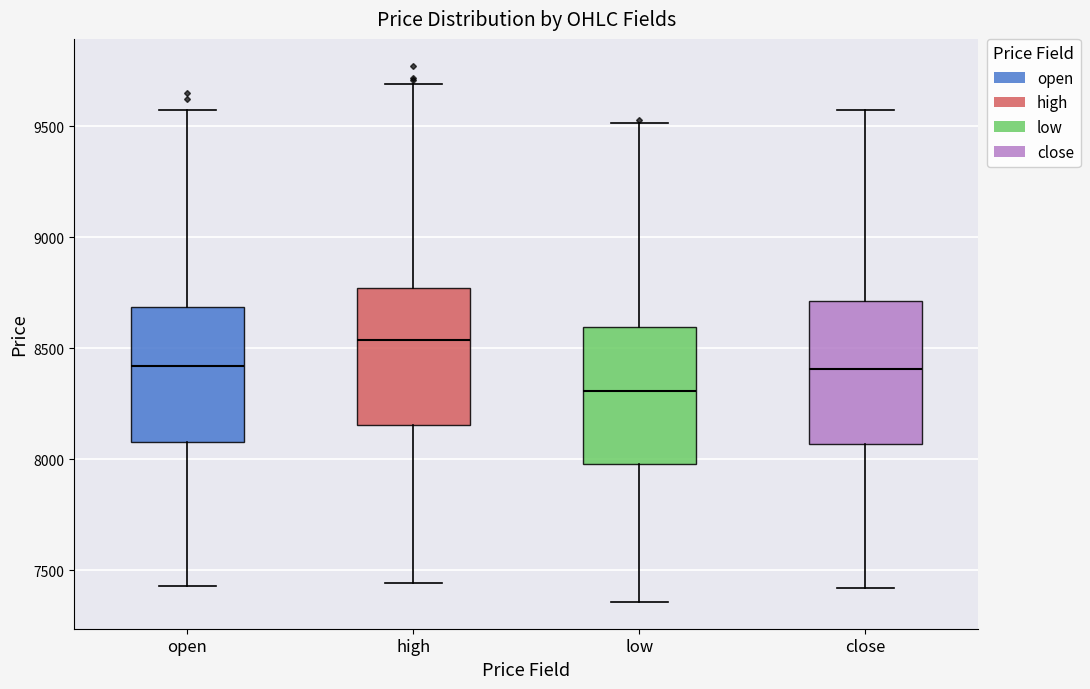

Which box has the lowest median line?

low